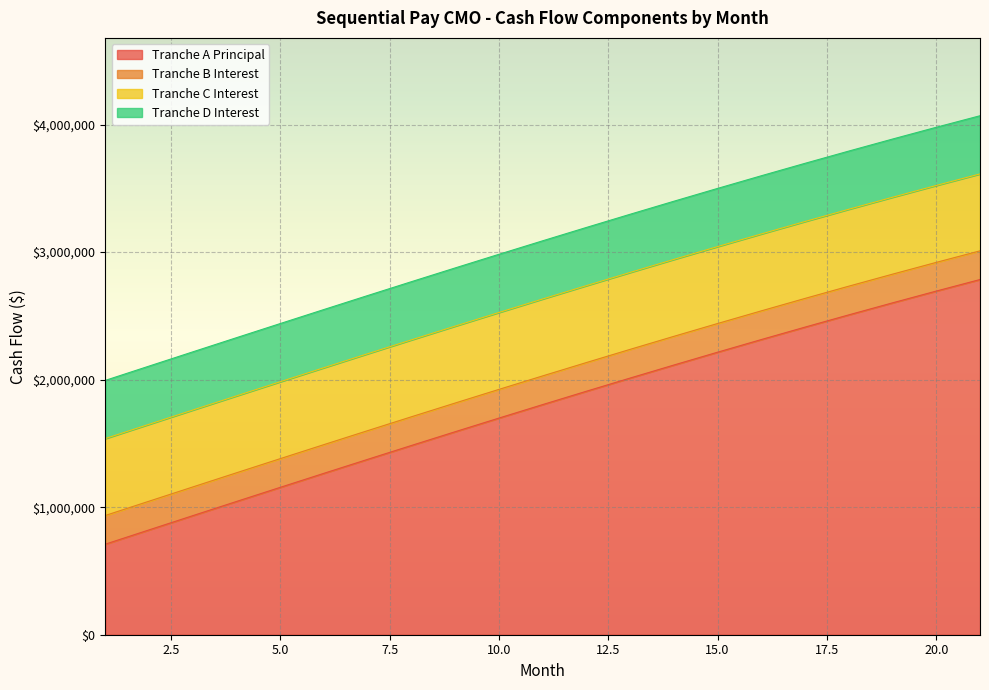

Between 6 and 12, which series saw the biggest shift?

Tranche A Principal